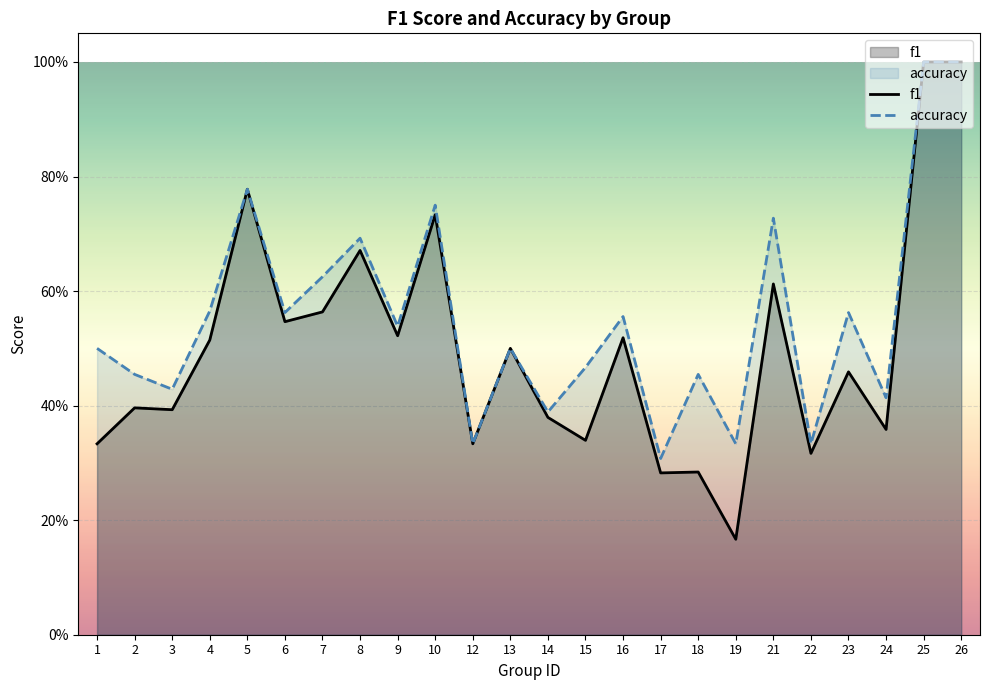

Is it true that f1 equals 0.7 at 8?

True